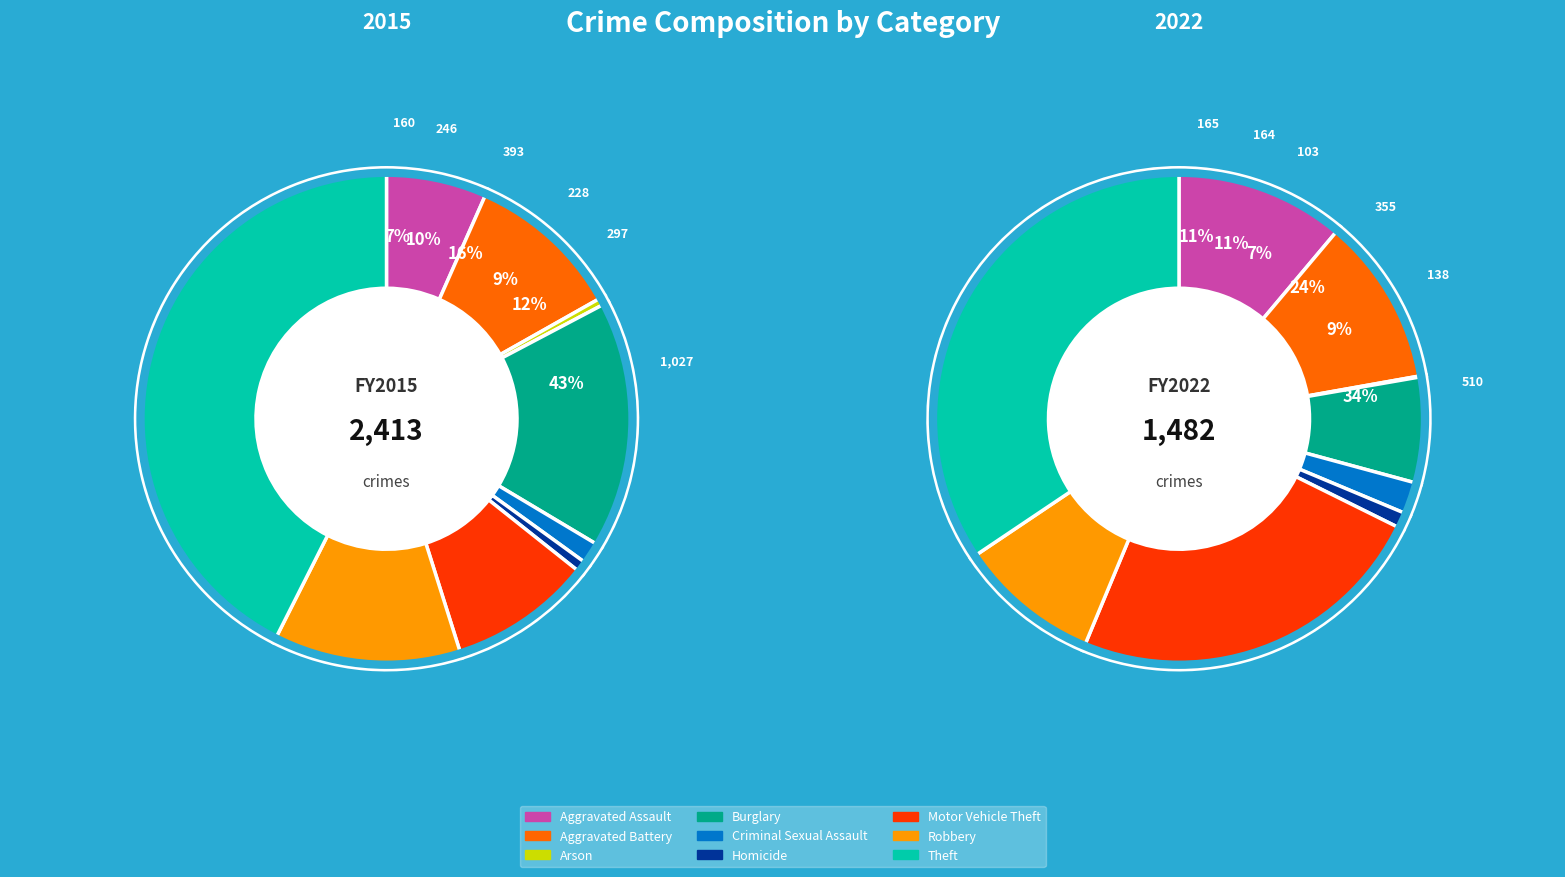

Count the number of slices in the pie.

9